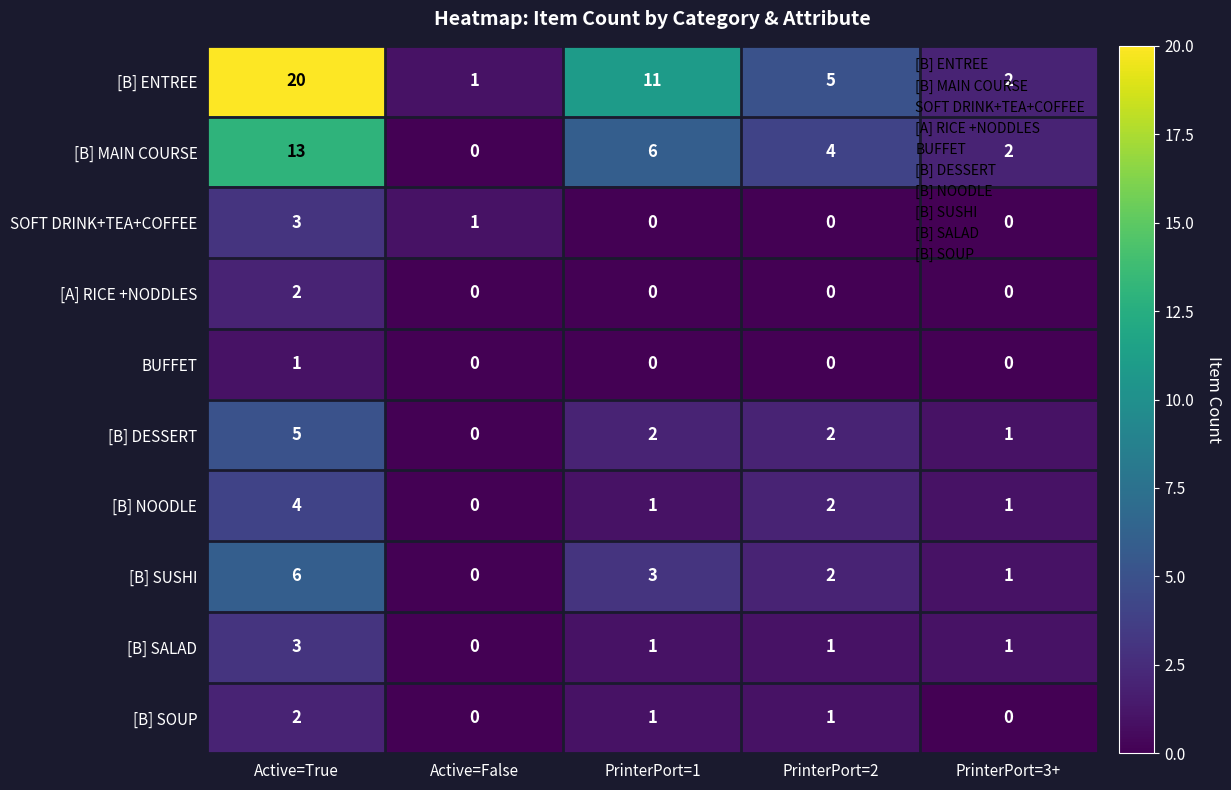

What is the total value across all series at PrinterPort=3+?

8